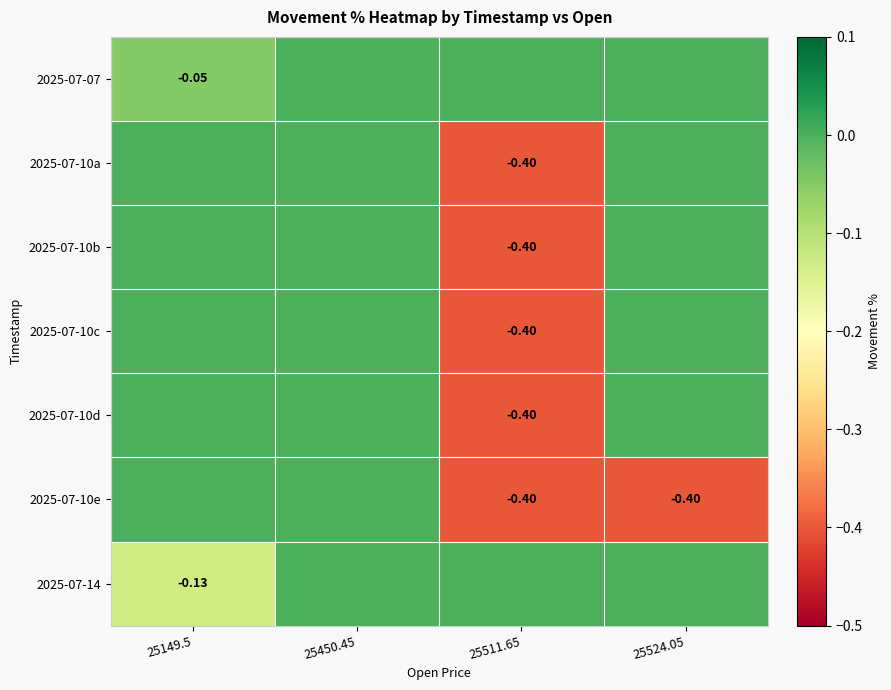

Is it true that 2025-07-10d equals 0.3 at 25450.45?

False